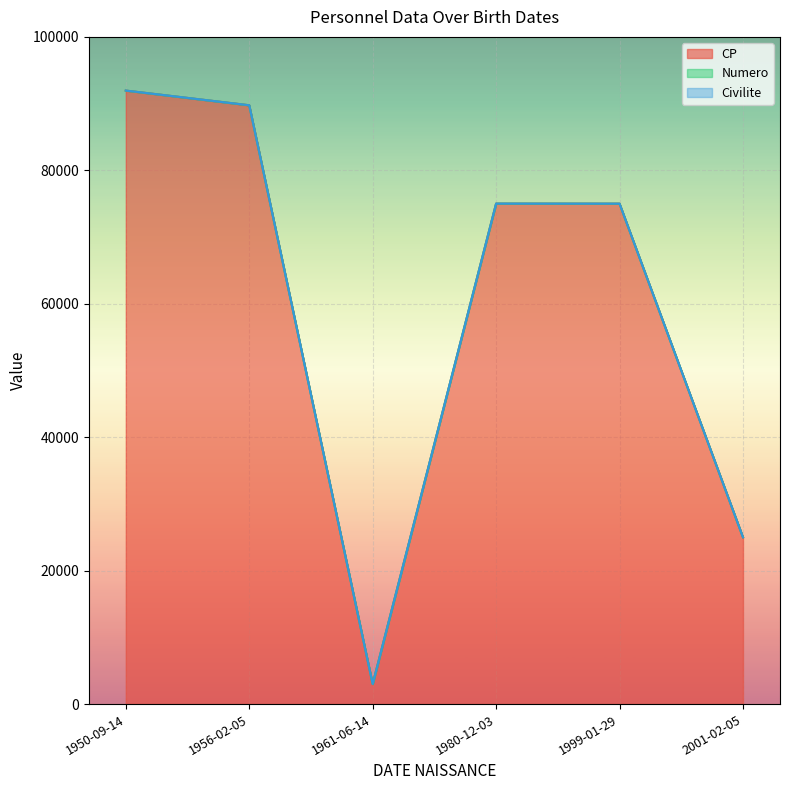

What is the minimum value for CP?

3000